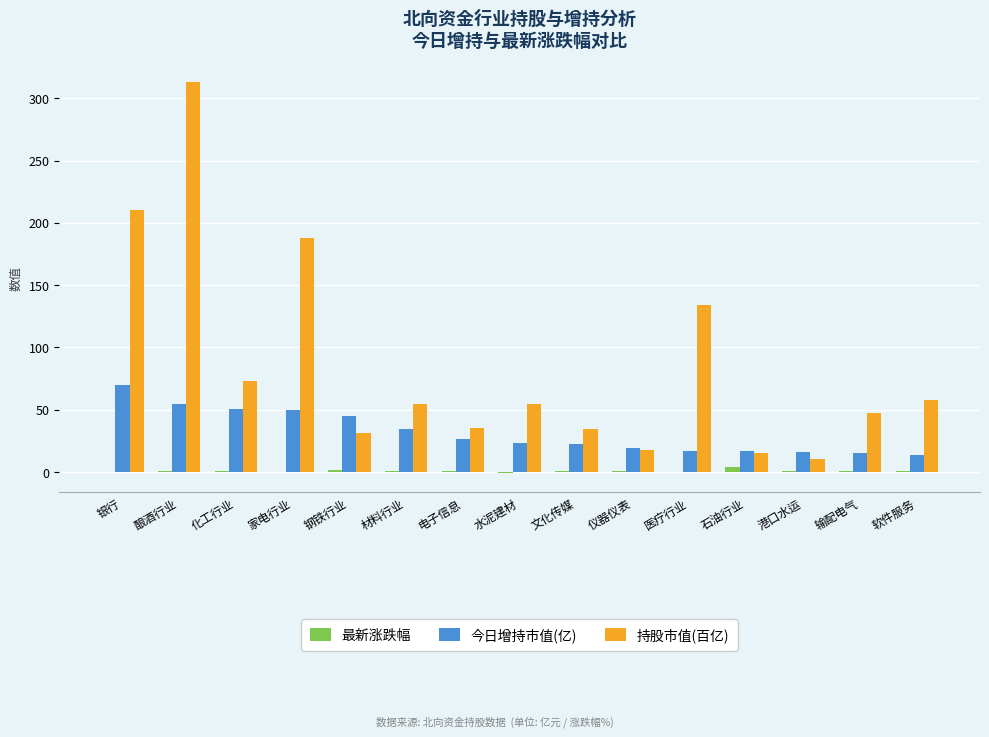

True or false: 持股市值(百亿) has a value of 54.8 at 材料行业.

True